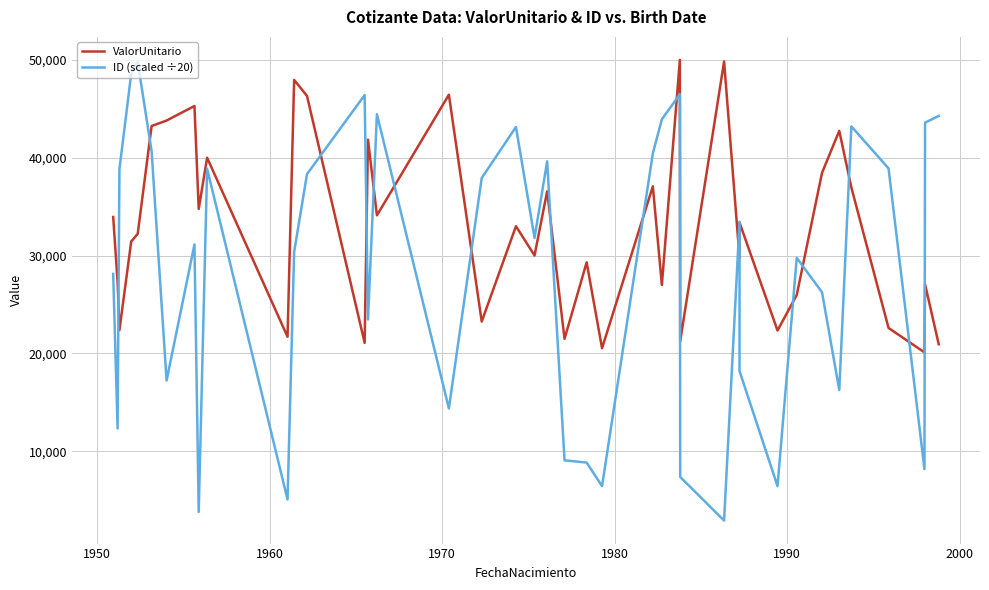

Is it true that ValorUnitario equals 15289.5 at 25?

False